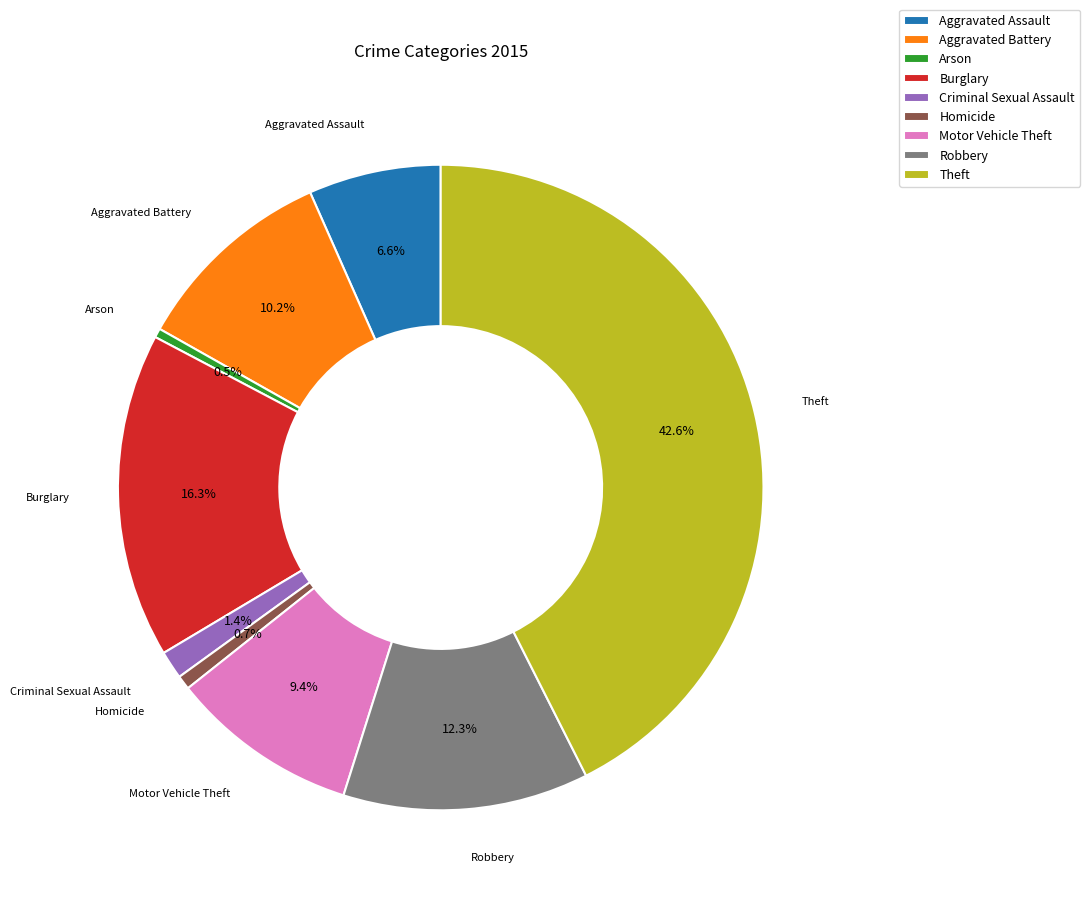

What percentage is NOT represented by Burglary?

83.7%